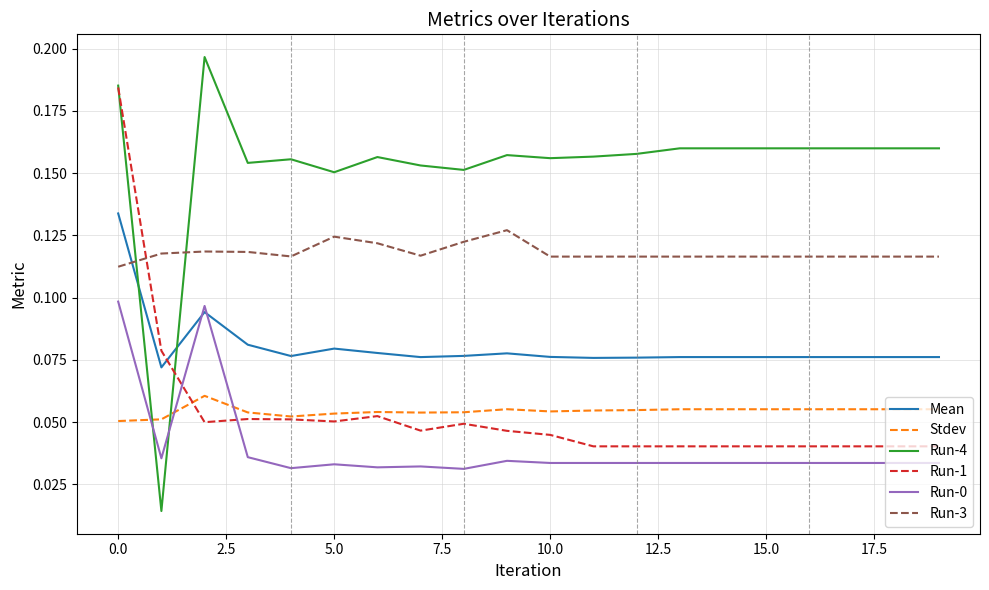

Which series has the widest spread of values?

Run-4